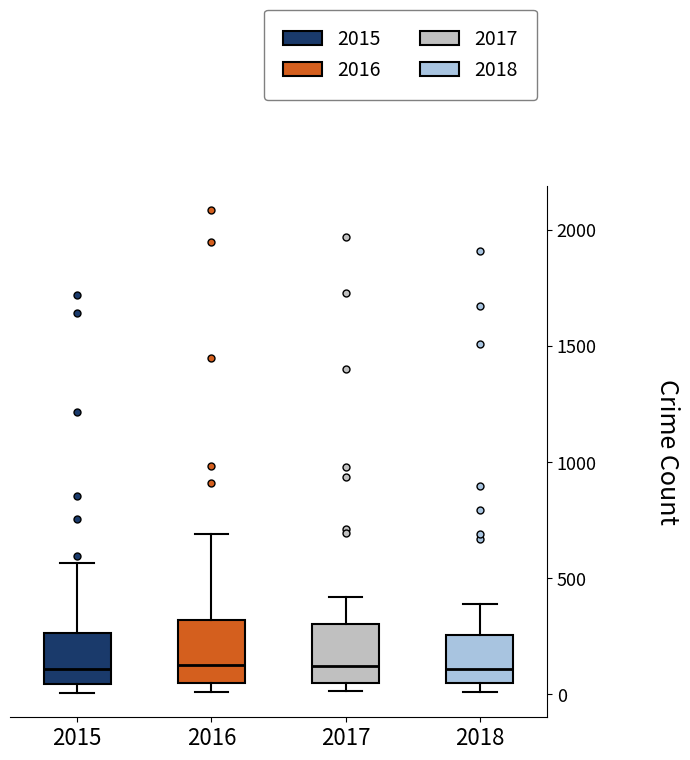

Where is the lower edge of the box at x = 2015 on the y-axis? The values are not printed on the chart, so give them approximately, as read against the axis.

50